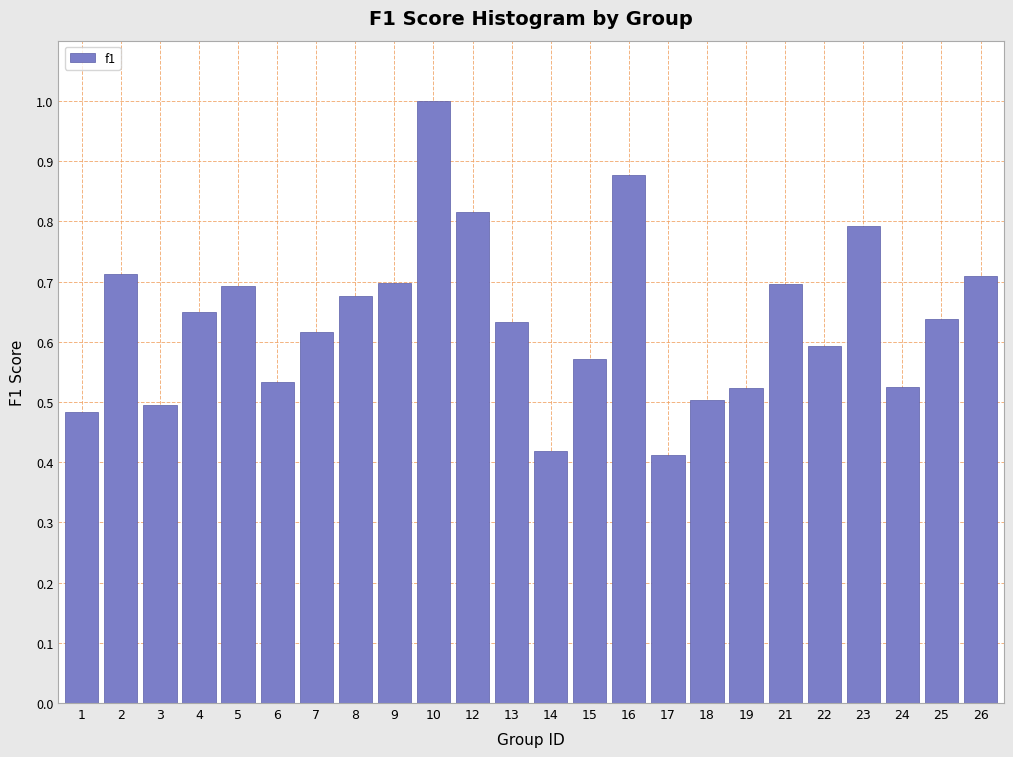

The chart shows a value of 0.2 at 14. True or false?

False